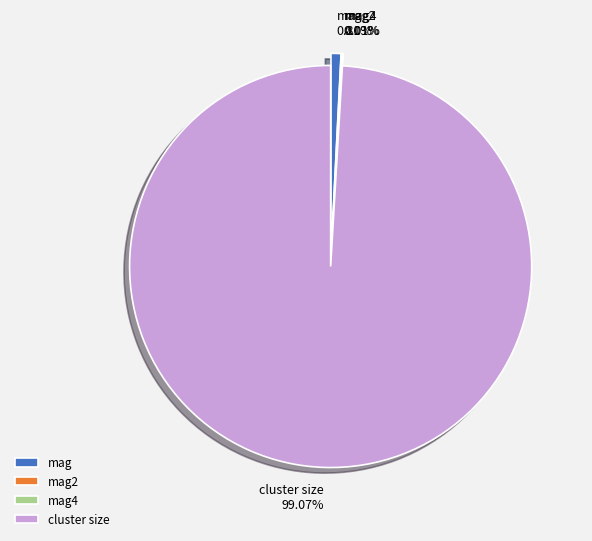

Rank the categories by value from lowest to highest.

mag4, mag2, mag, cluster size